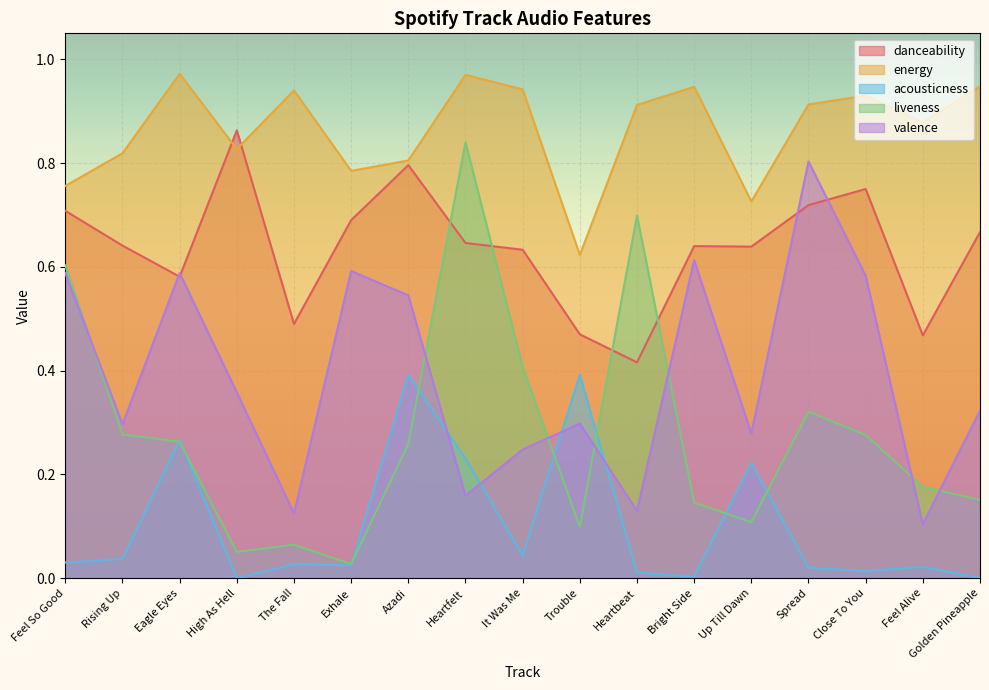

The value of danceability at Feel Alive is 0.5. True or false?

True